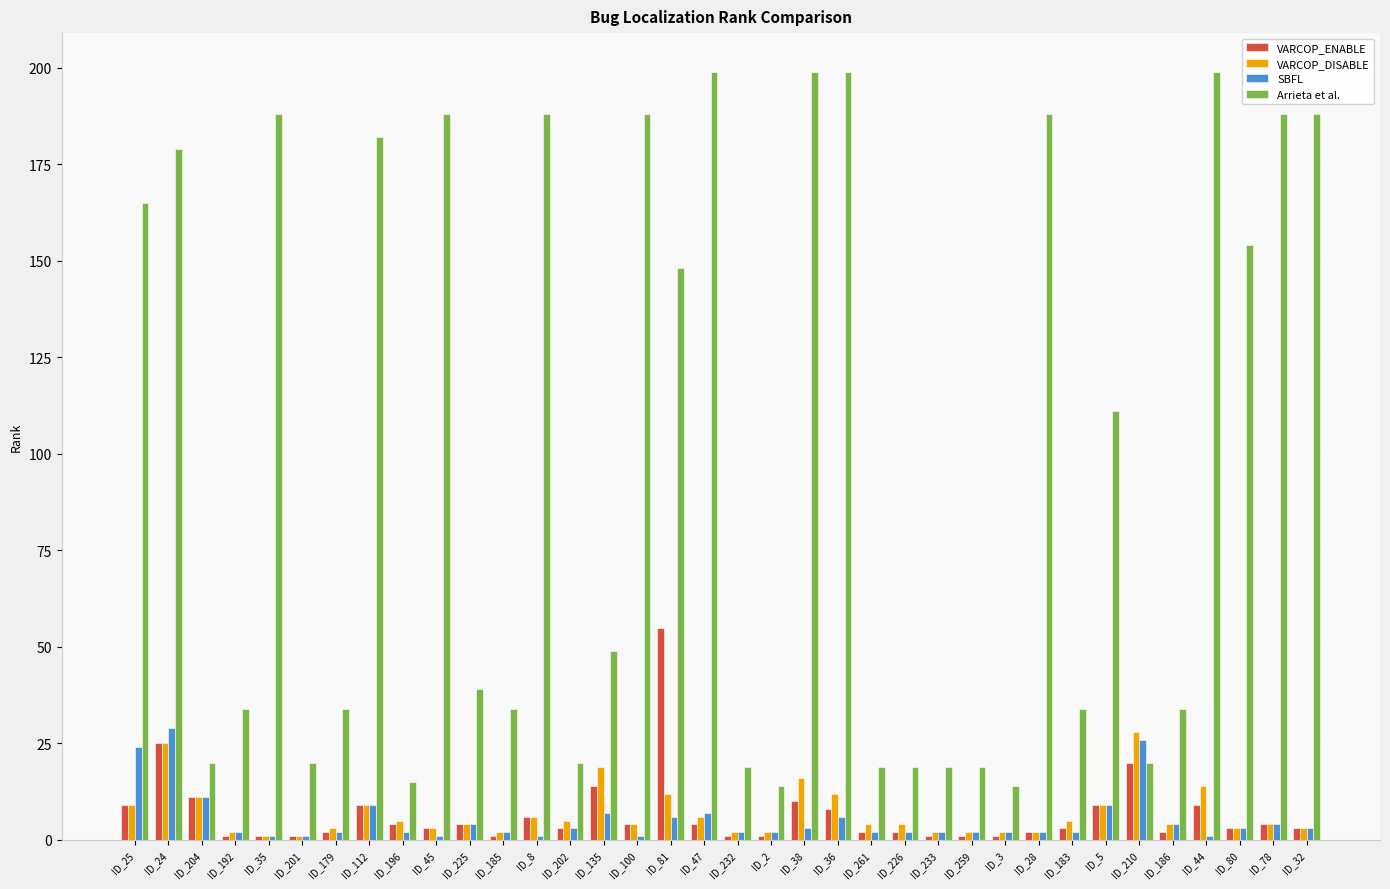

Which series has the largest total across all categories?

Arrieta et al.